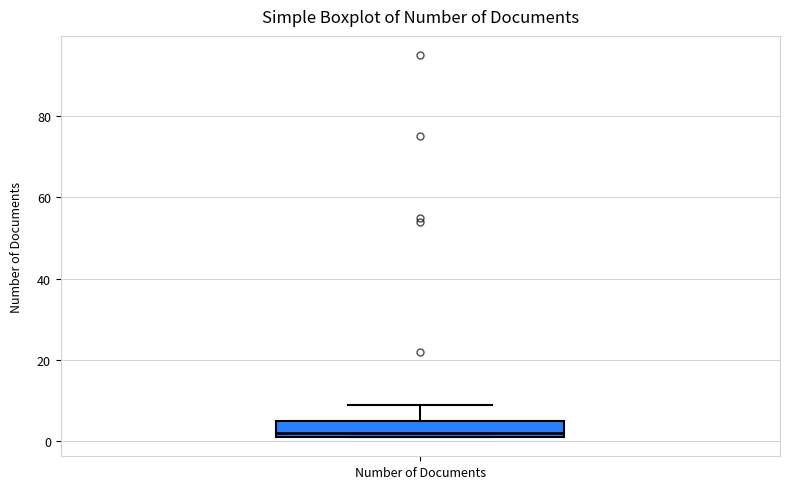

Read this box plot against the y-axis: the position of the median line, the range covered by the box, and the ends of both whiskers. The values are not printed on the chart, so give them approximately, as read against the axis.

median 2 (just above the box's lower edge), box 2 to 6, whiskers 2 to 10